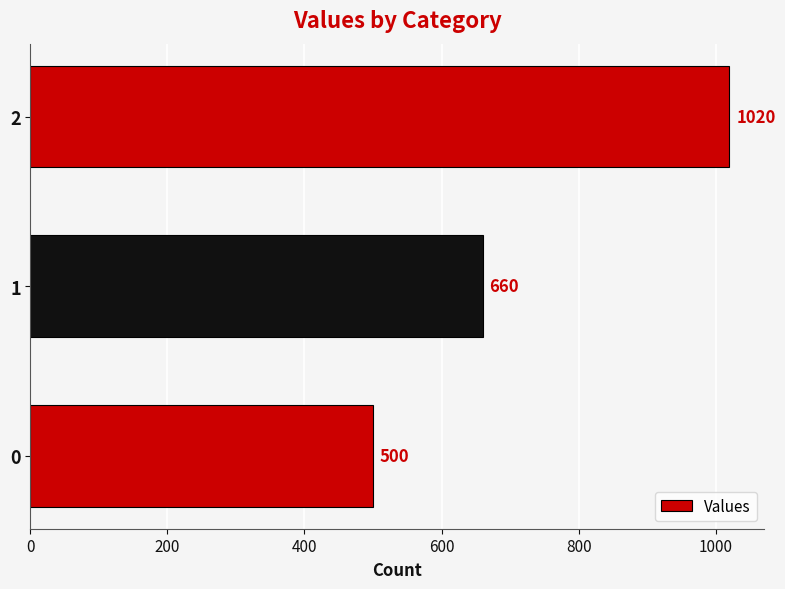

Reading bottom to top, extract all data points from this chart.

0=500	1=660	2=1020